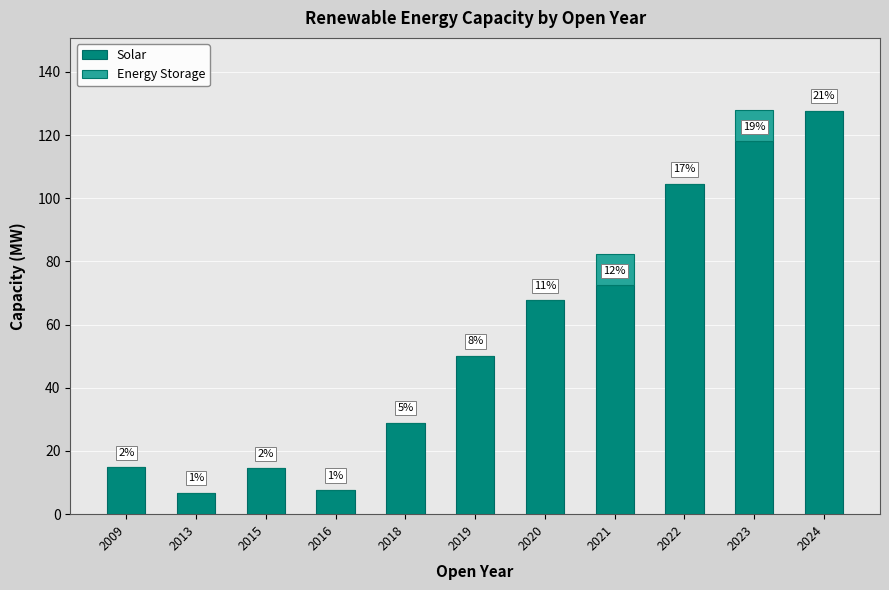

Does the chart contain stacked bars?

Yes